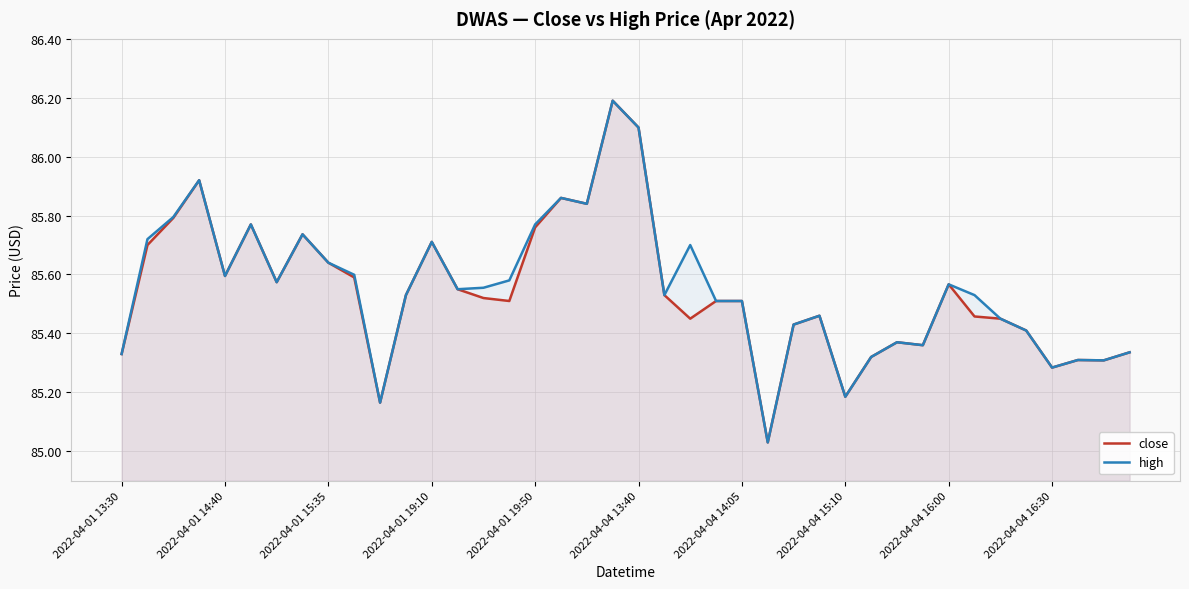

The high series shows 85.6 at 2022-04-01 14:40. True or false?

True